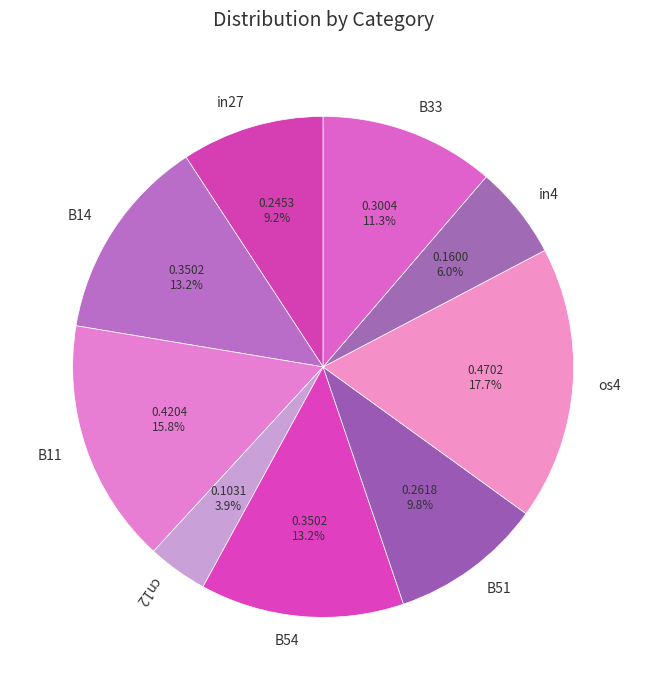

True or false: B11 accounts for 16% of the total.

True